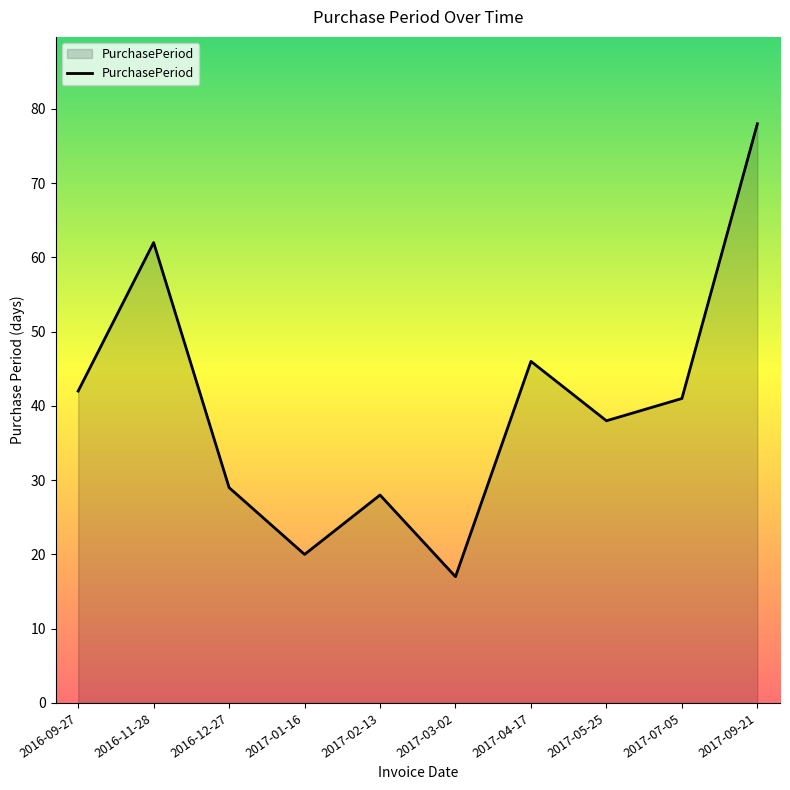

What is the approximate value at 2017-02-13?

28